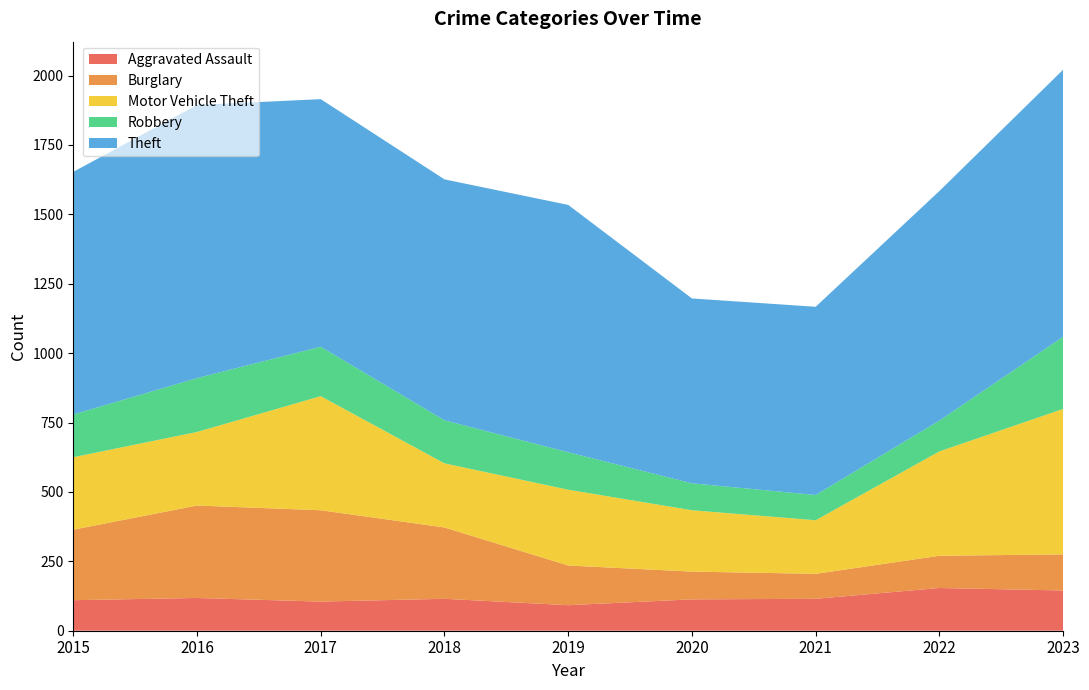

Reading left to right, transcribe all the data shown in this chart.

Aggravated Assault: 110	118	105	115	92	113	115	154	145
Burglary: 254	333	329	257	143	100	90	116	130
Motor Vehicle Theft: 261	265	411	231	273	221	193	376	524
Robbery: 154	194	178	155	135	97	91	111	260
Theft: 874	984	892	868	891	666	678	827	962